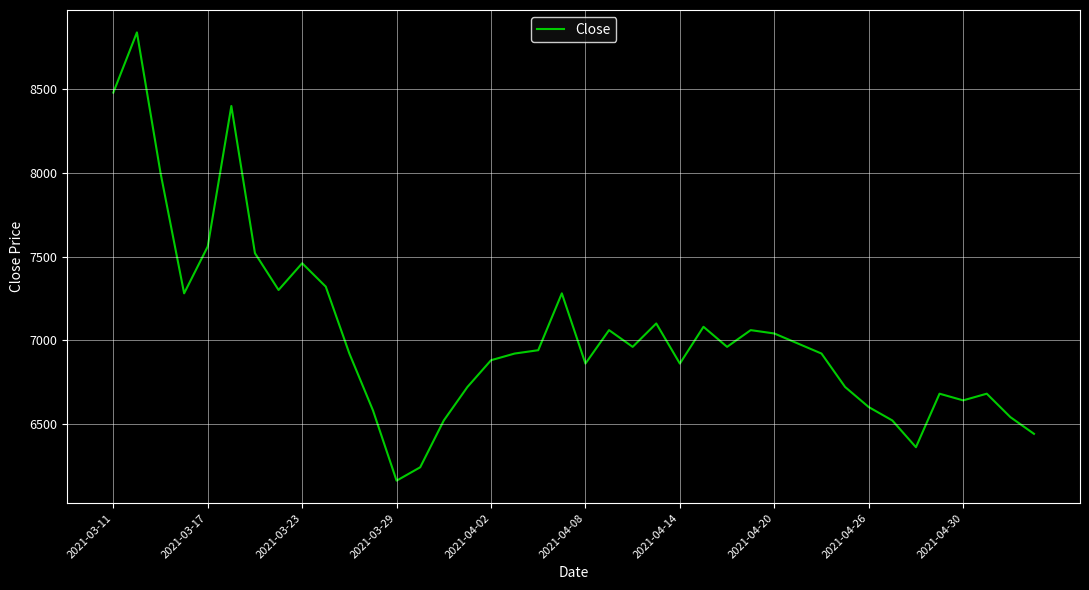

What is the difference between the maximum and minimum values?

2680